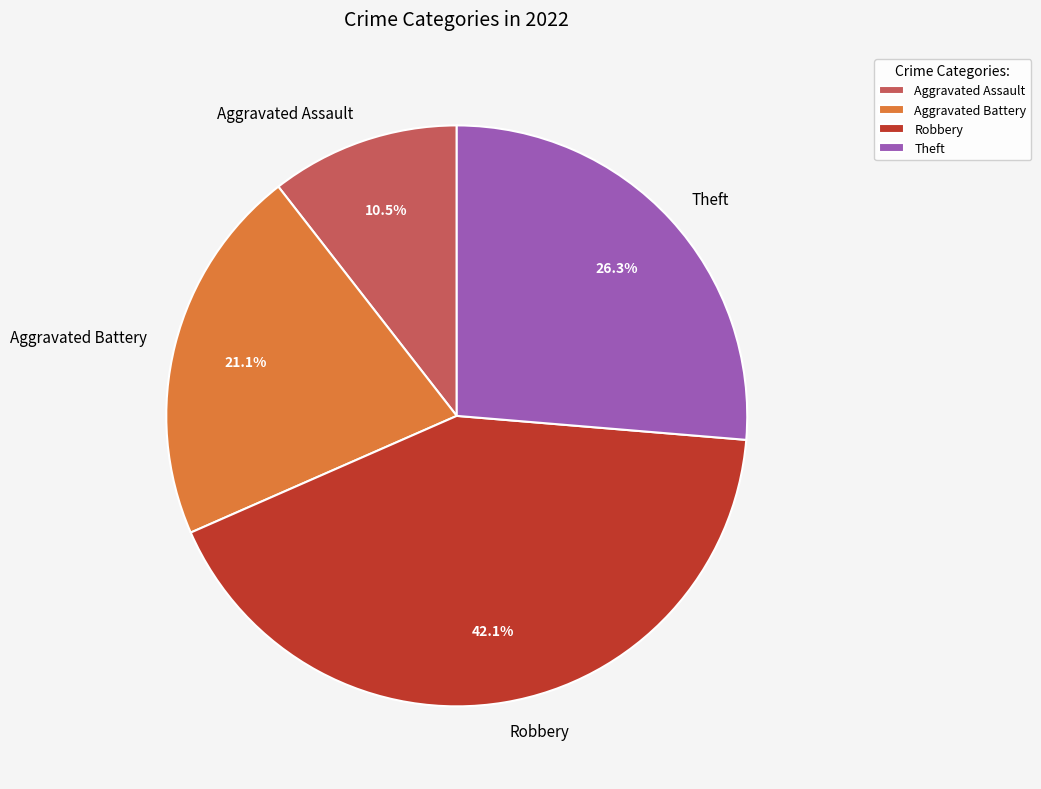

How many slices are in this pie chart?

4